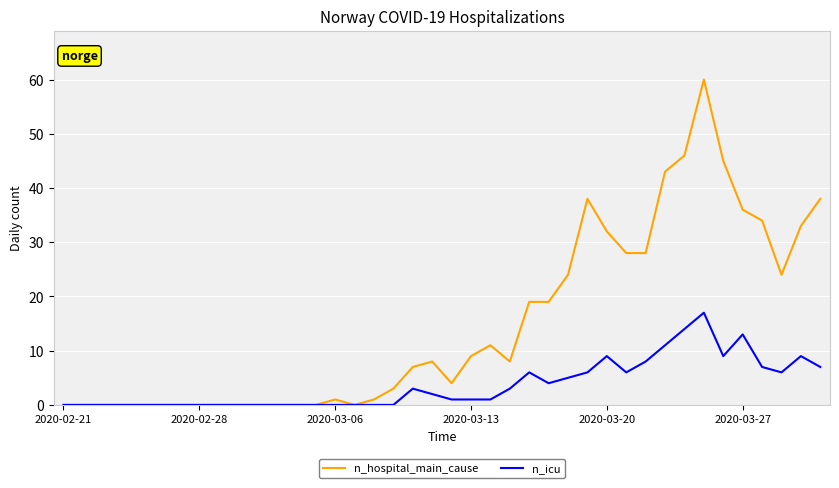

What is the highest value of the n_icu series?

17